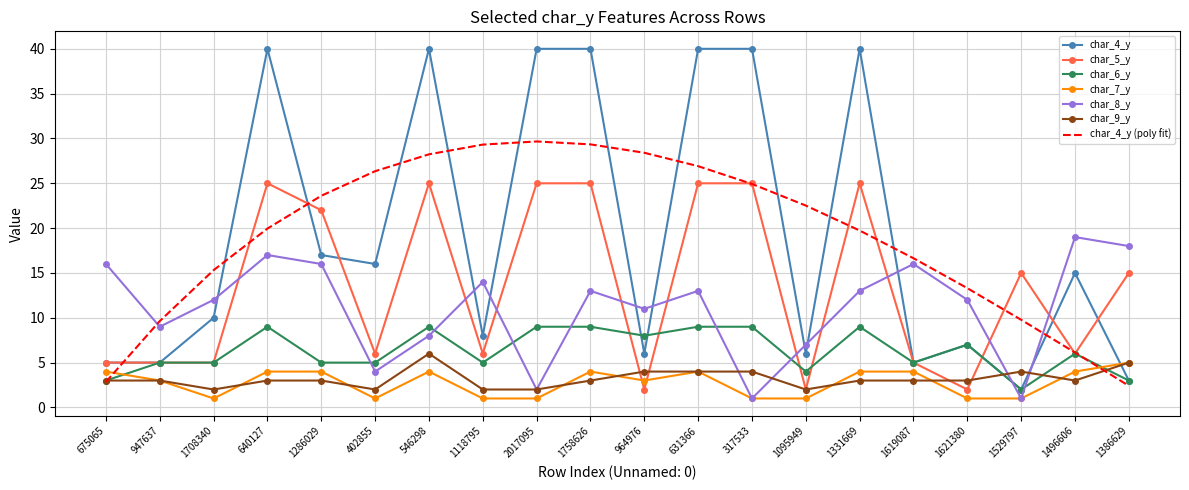

Is the value of char_6_y at 1331669 greater than the value of char_5_y at 402855?

Yes